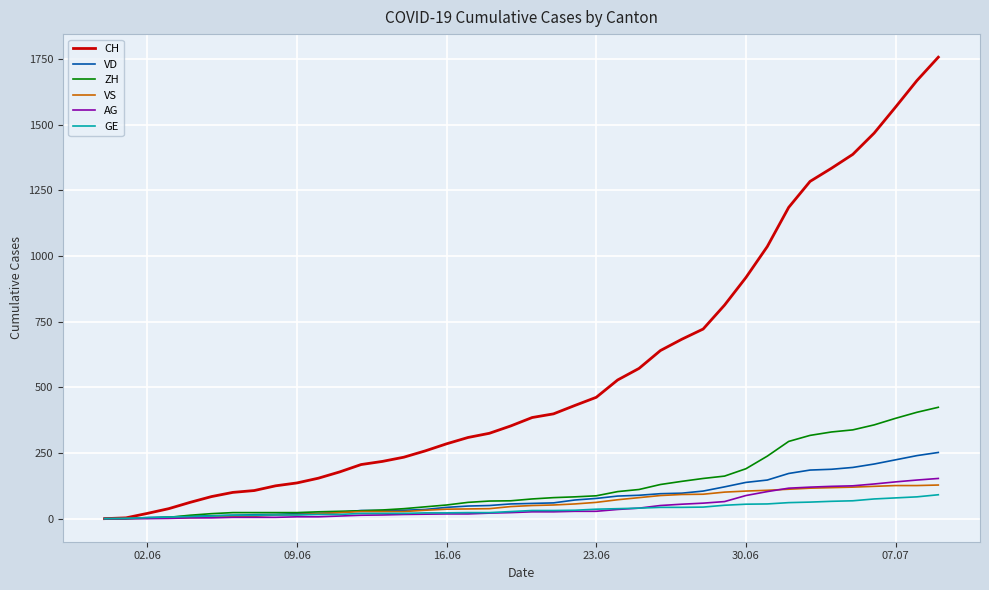

Which series has the largest range (max minus min)?

CH